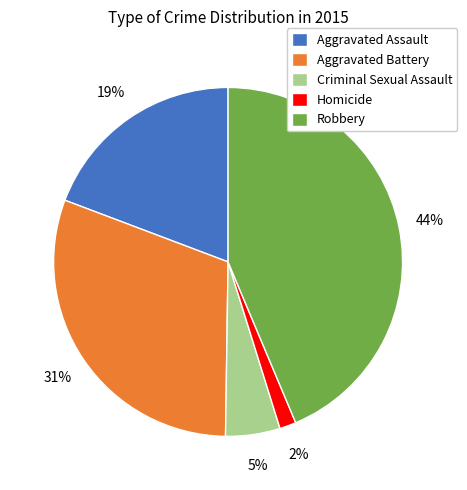

Is Homicide the majority of the pie?

No